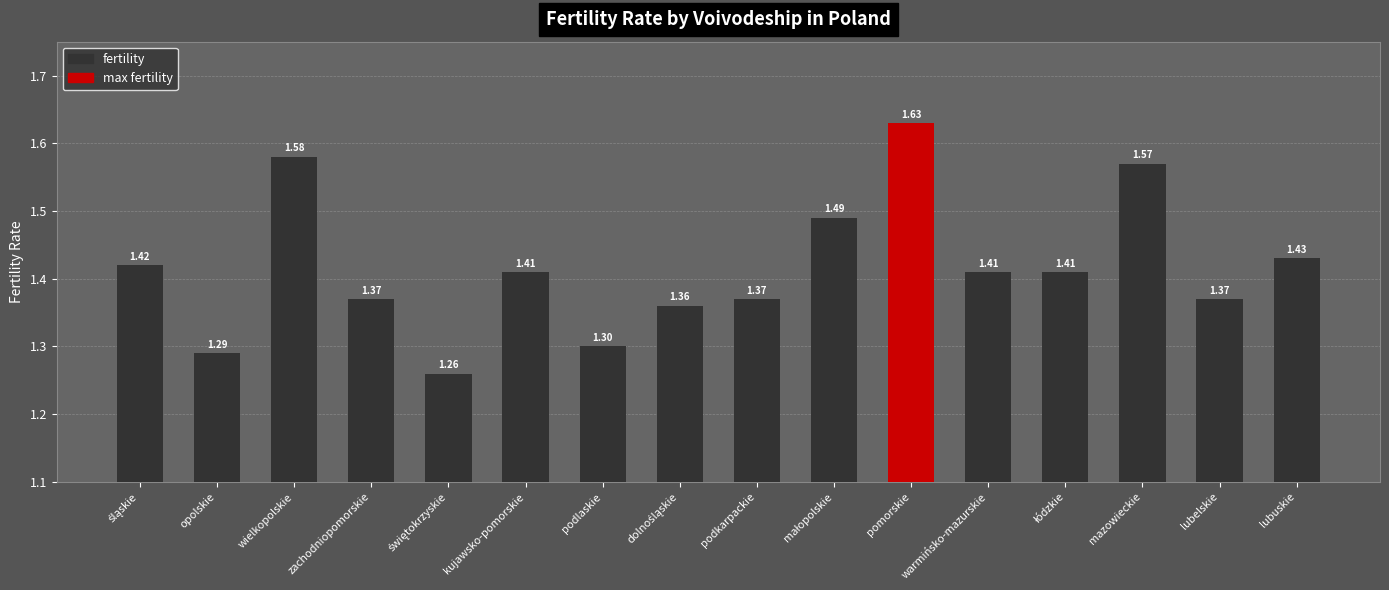

What is the label of the 16th bar from the left?

lubuskie